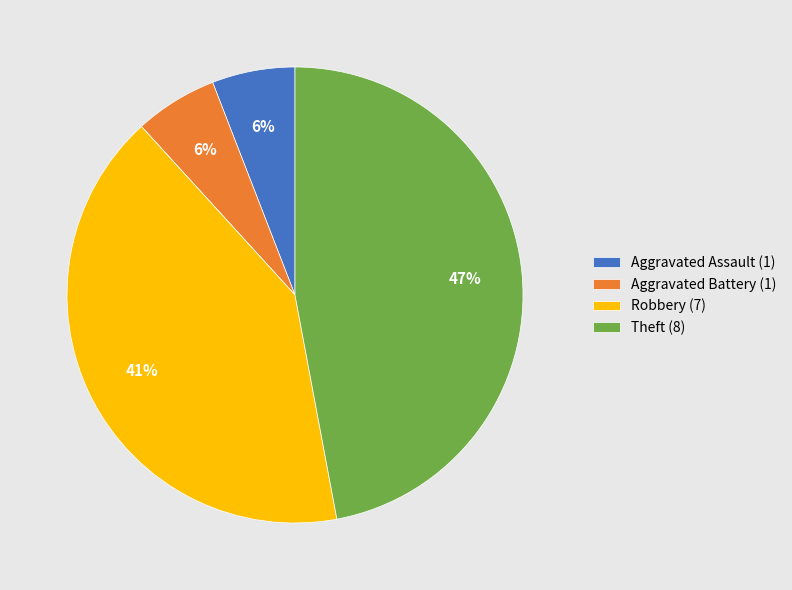

To the nearest percent, what is the average slice percentage?

20%